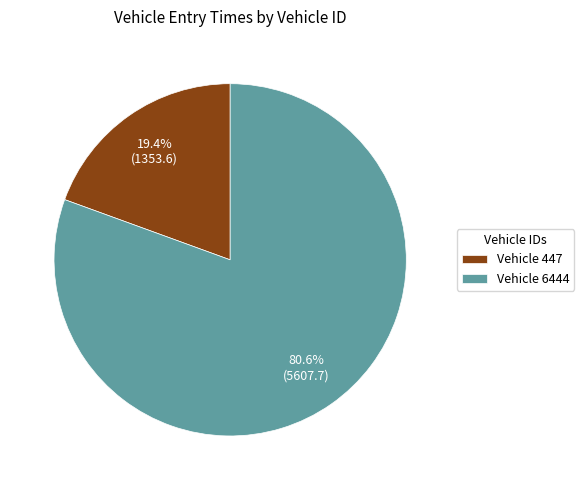

To the nearest percent, what is the difference between the largest and smallest slice percentages?

61%